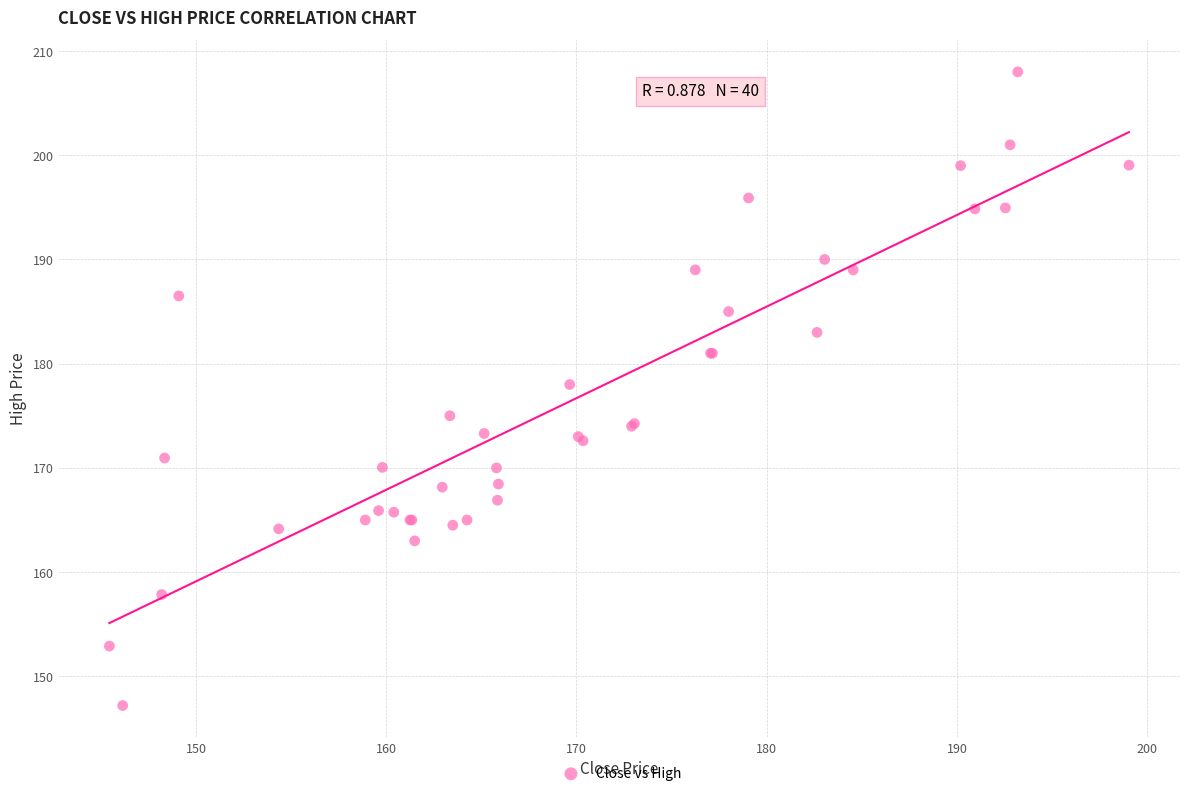

What Y value in the scatter plot is closest to 177?

178.0